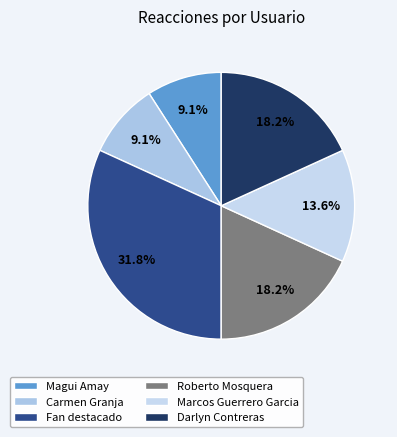

True or false: Fan destacado accounts for 39% of the total.

False